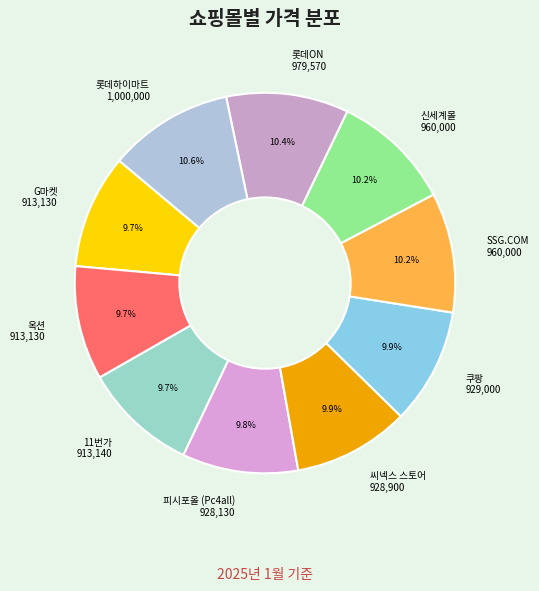

Is 11번가 913,140 the majority of the pie?

No